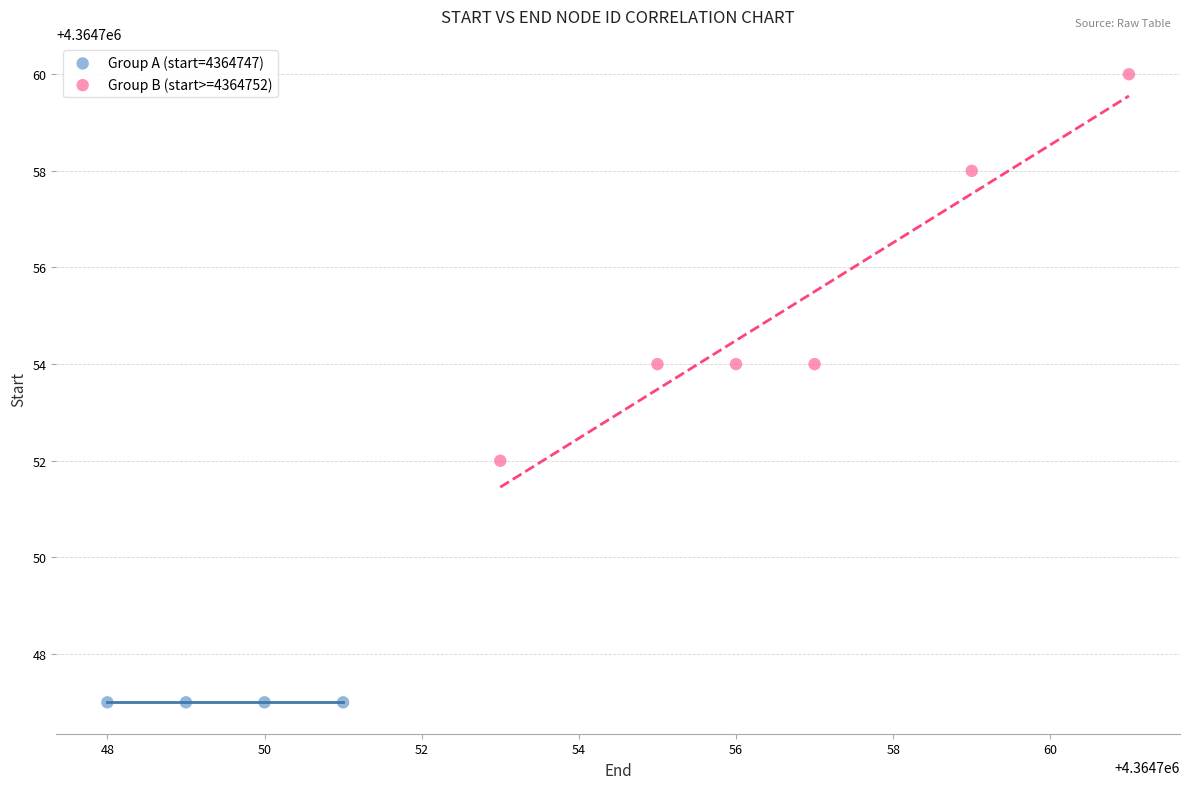

Which series contains the highest Y value?

Group B (start>=4364752)